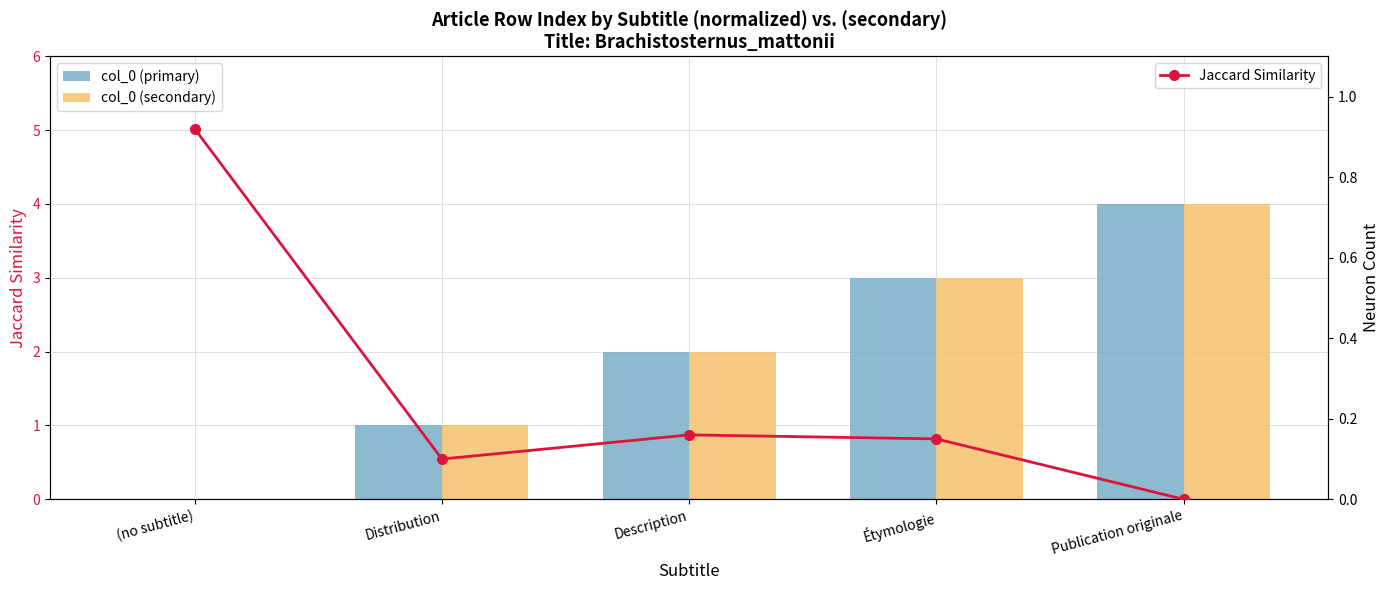

What are all the series names shown in the legend?

col_0 (primary), col_0 (secondary), Jaccard Similarity